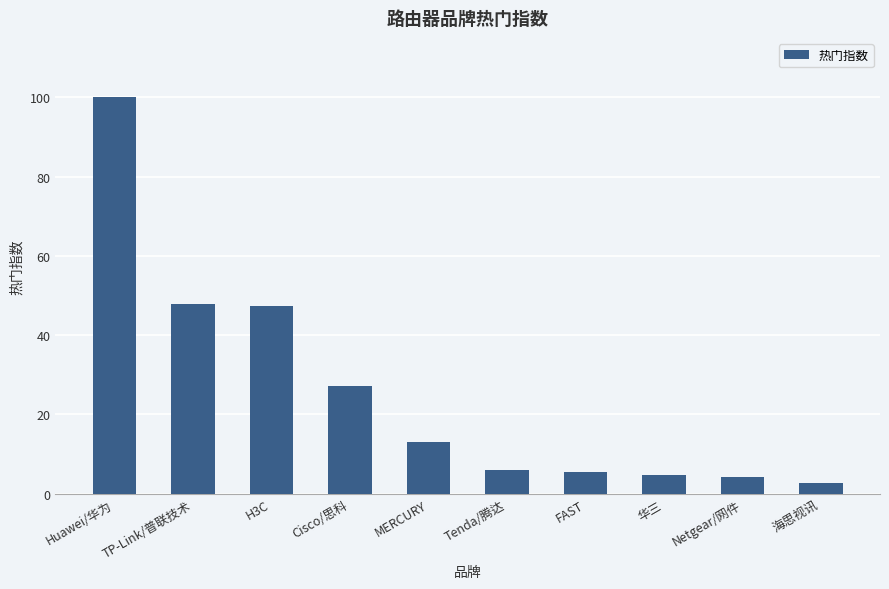

Is it true that the value at Cisco/思科 is 27.2?

True